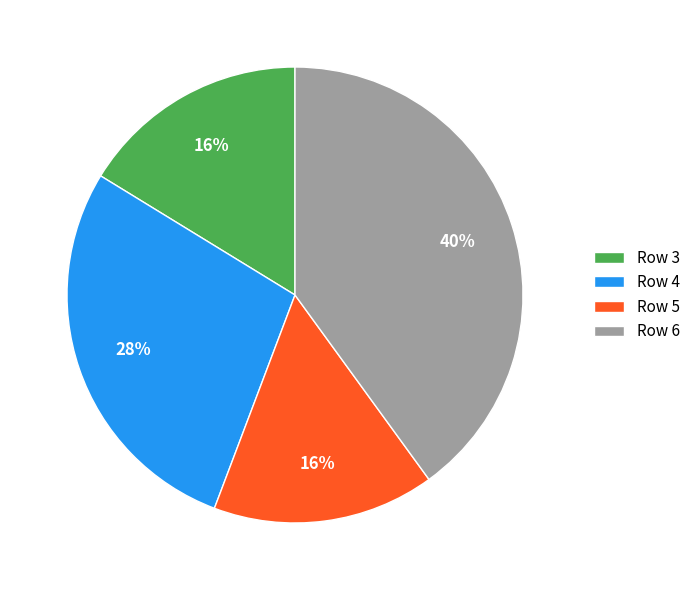

Which category has the biggest portion of the pie?

Row 6